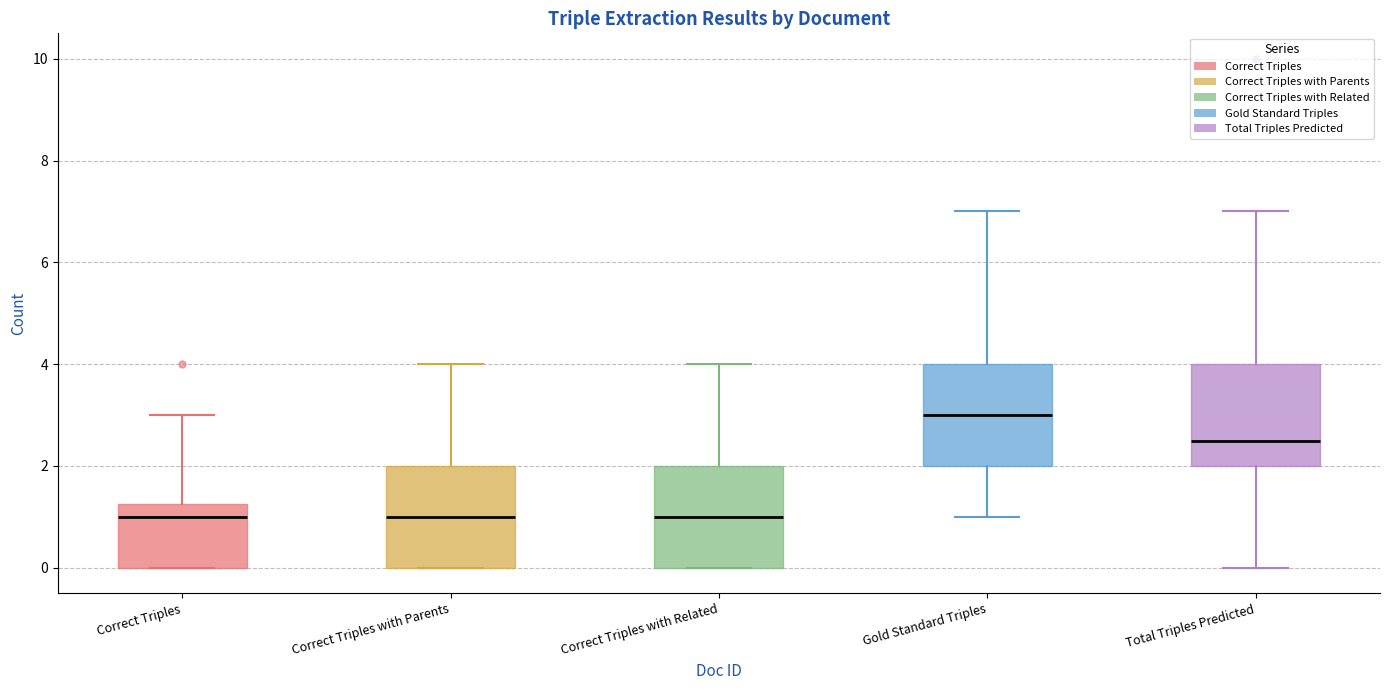

Where does the upper whisker of the box for Correct Triples with Related end on the y-axis? The values are not printed on the chart, so give them approximately, as read against the axis.

4.0